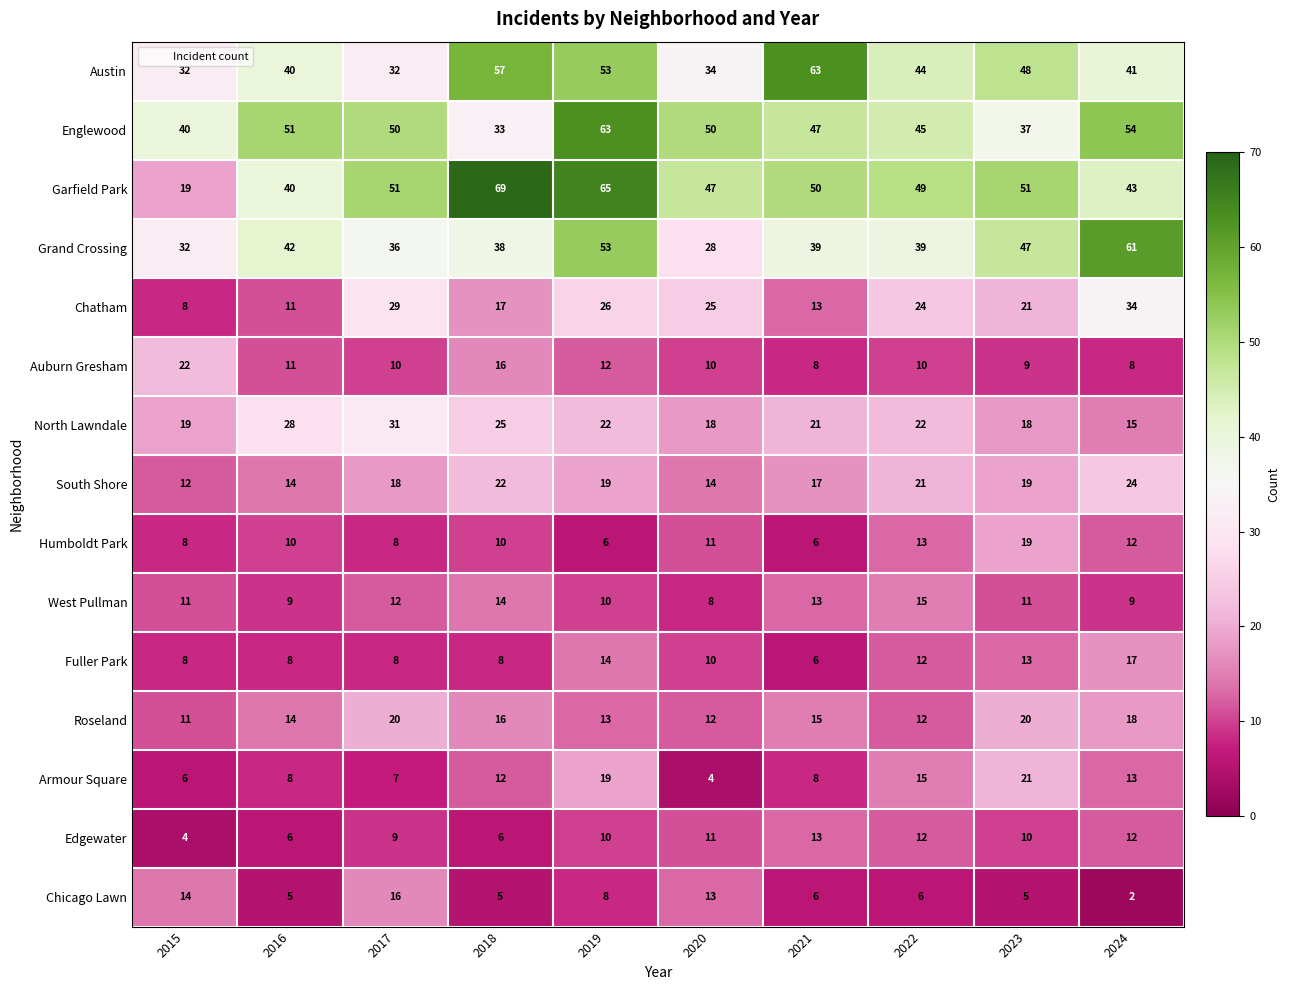

At how many categories does at least one series exceed 43?

9